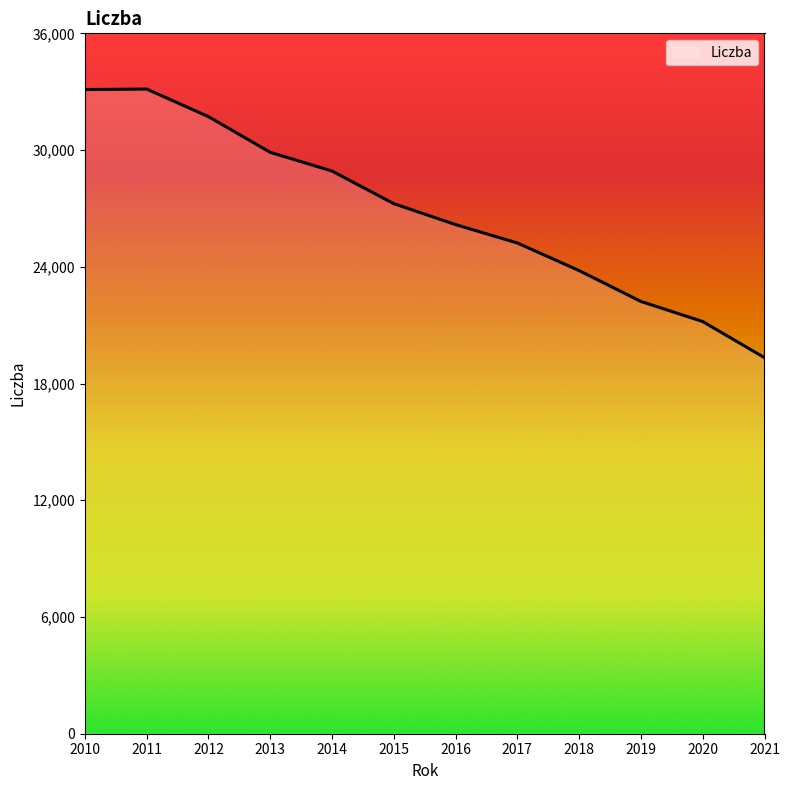

The value at 2010 is 10056. True or false?

False